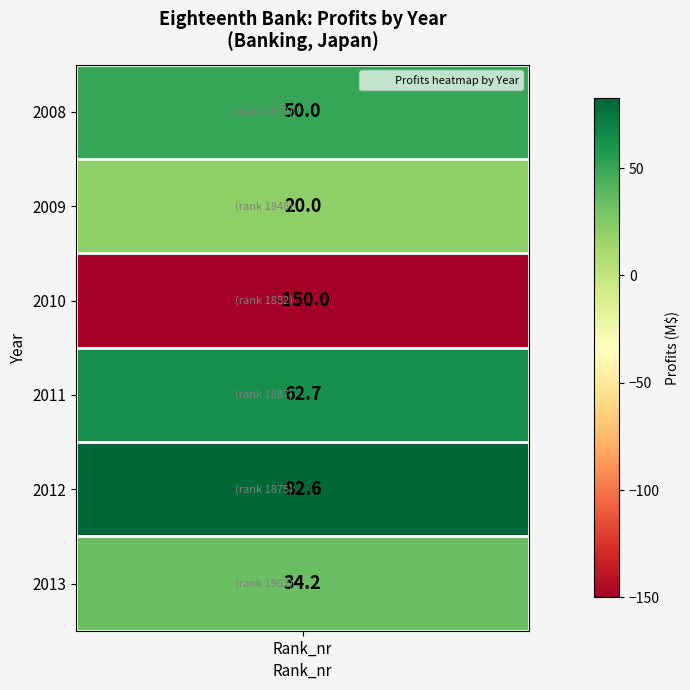

Reading left to right, what are all the values shown in this chart?

2010=-150.0	2009=20.0	2013=34.2	2008=50.0	2011=62.7	2012=82.6